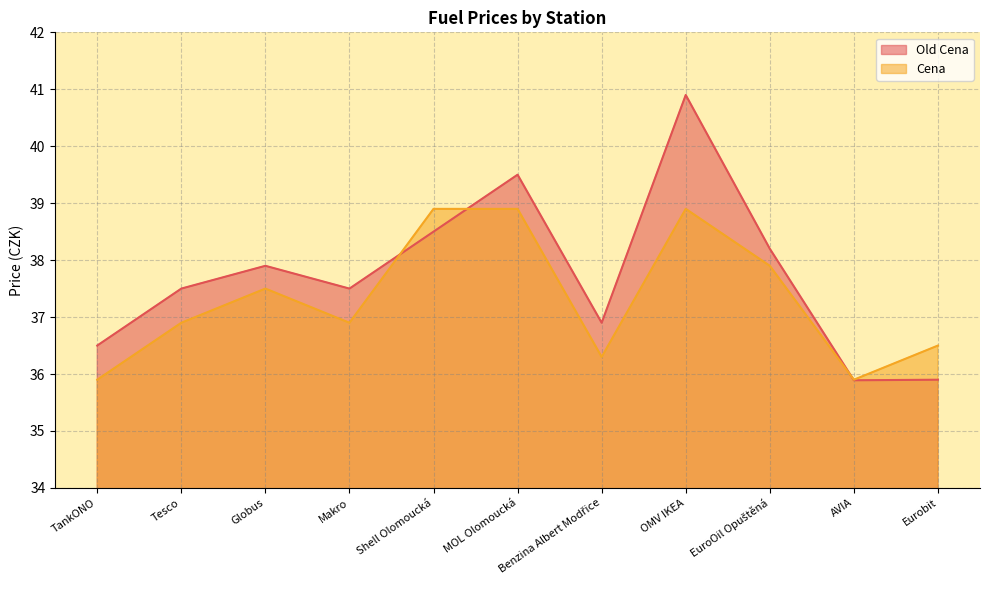

True or false: Cena has more than 0 points higher than both neighbors.

True